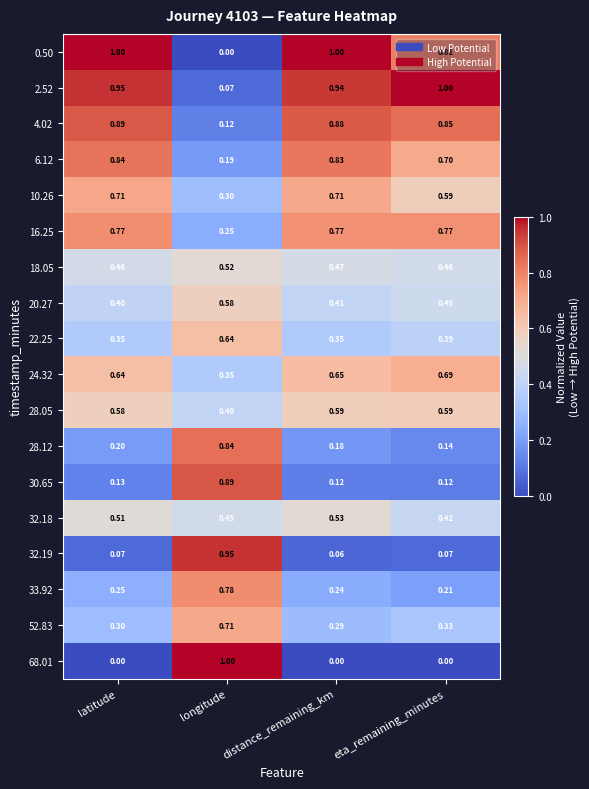

Which category has the lowest value in the 52.83 series?

distance_remaining_km